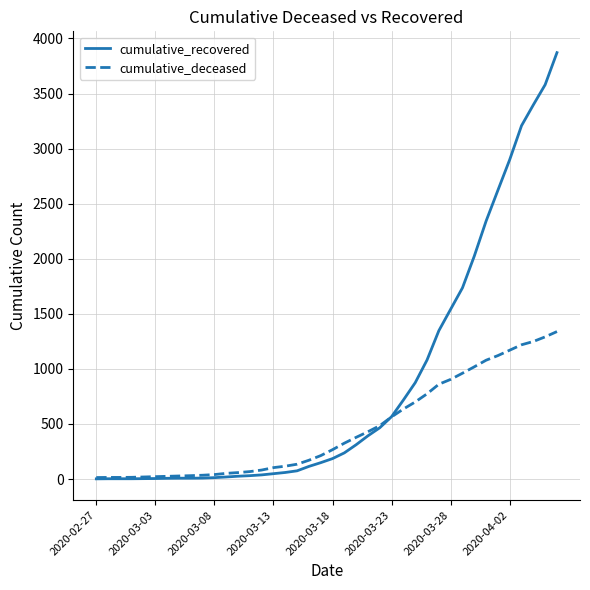

What is the difference between the maximum and second lowest values in the cumulative_deceased series?

1324